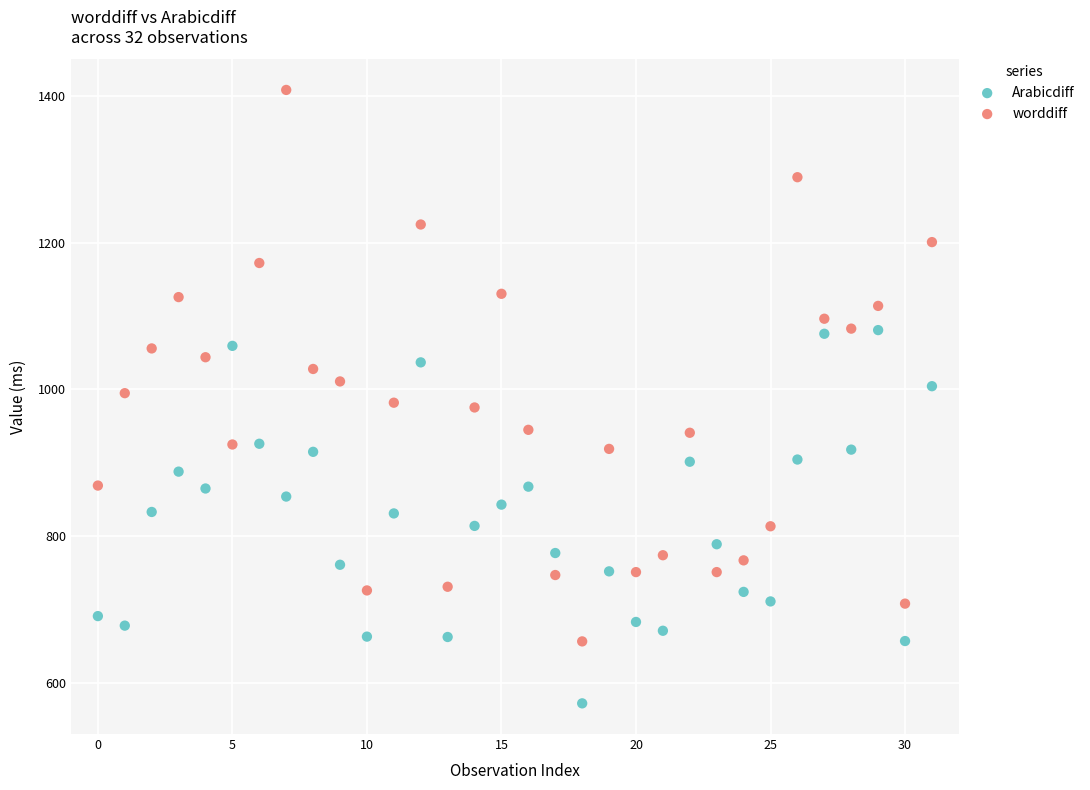

Which series contains the lowest Y value?

Arabicdiff